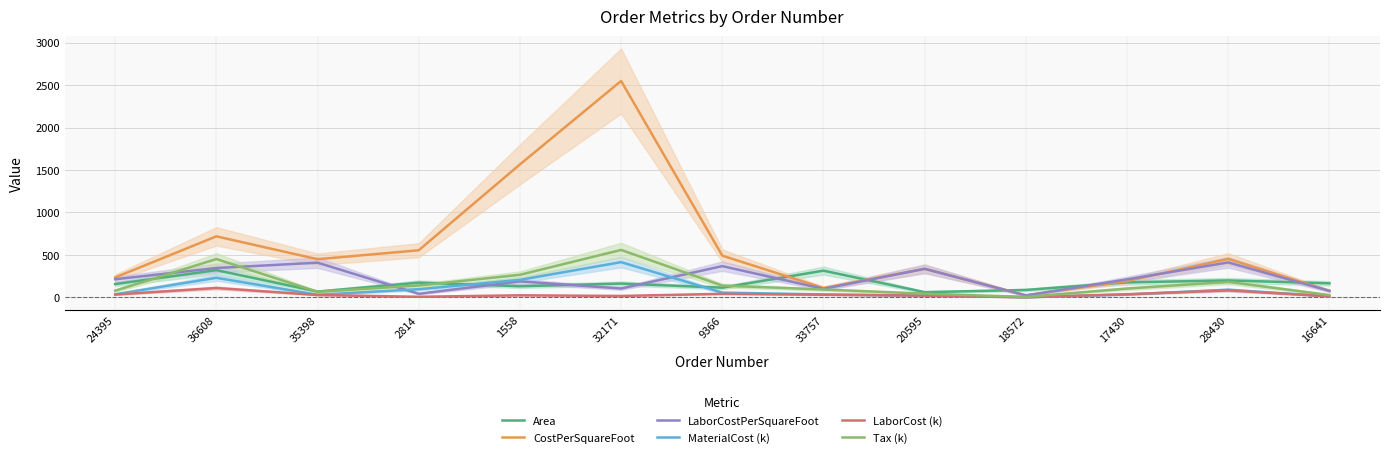

Rank the series at 24395 from highest to lowest value.

CostPerSquareFoot, LaborCostPerSquareFoot, Area, Tax (k), MaterialCost (k), LaborCost (k)